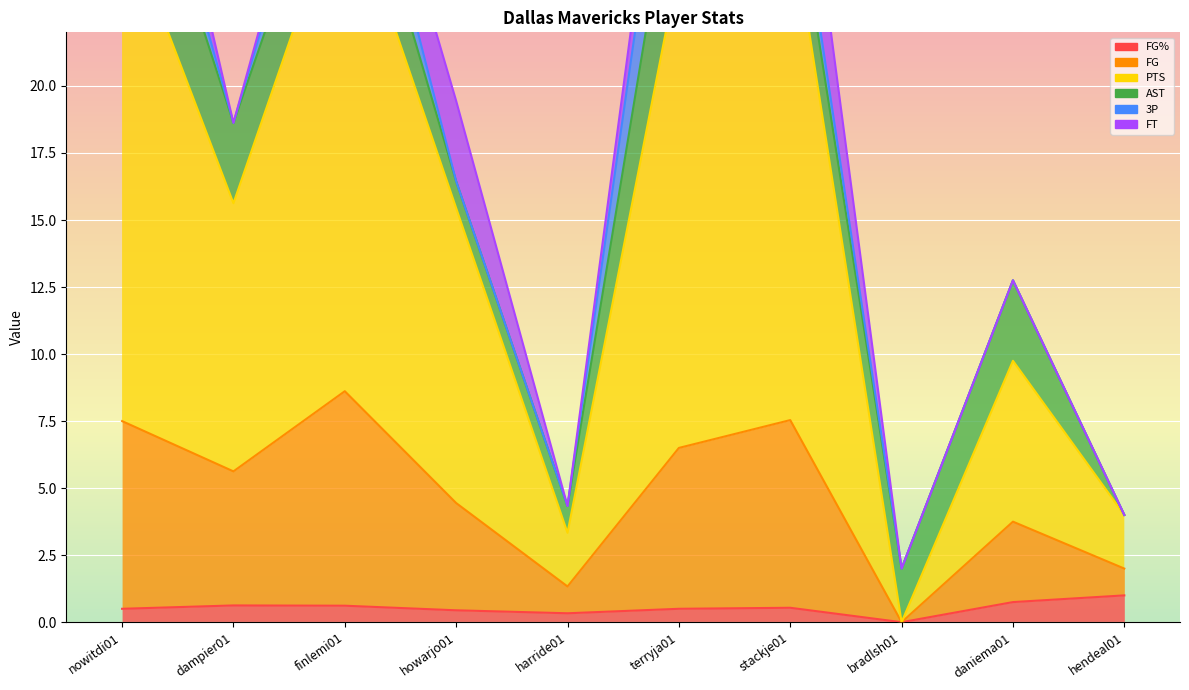

How many values in PTS are above zero?

9